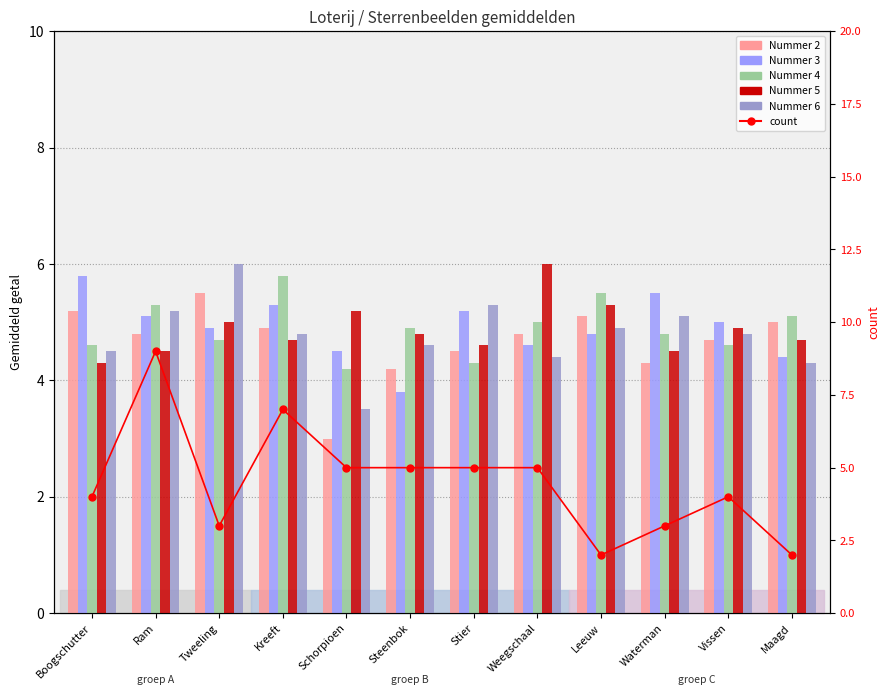

Where is Nummer 4 nearest to the value 5?

Weegschaal